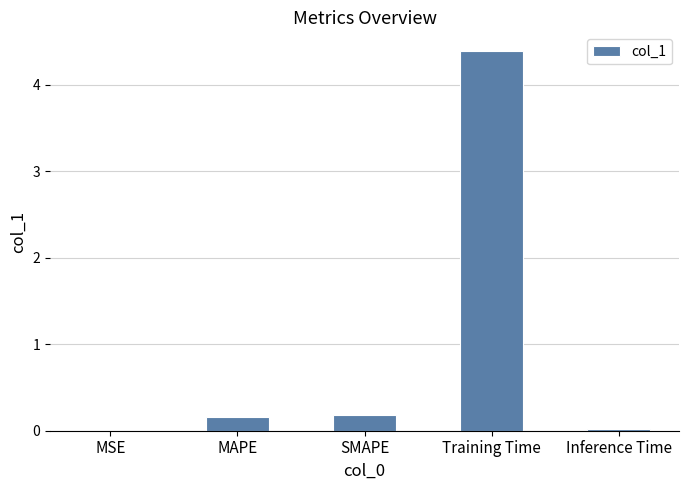

What value does the data have at Training Time?

4.4